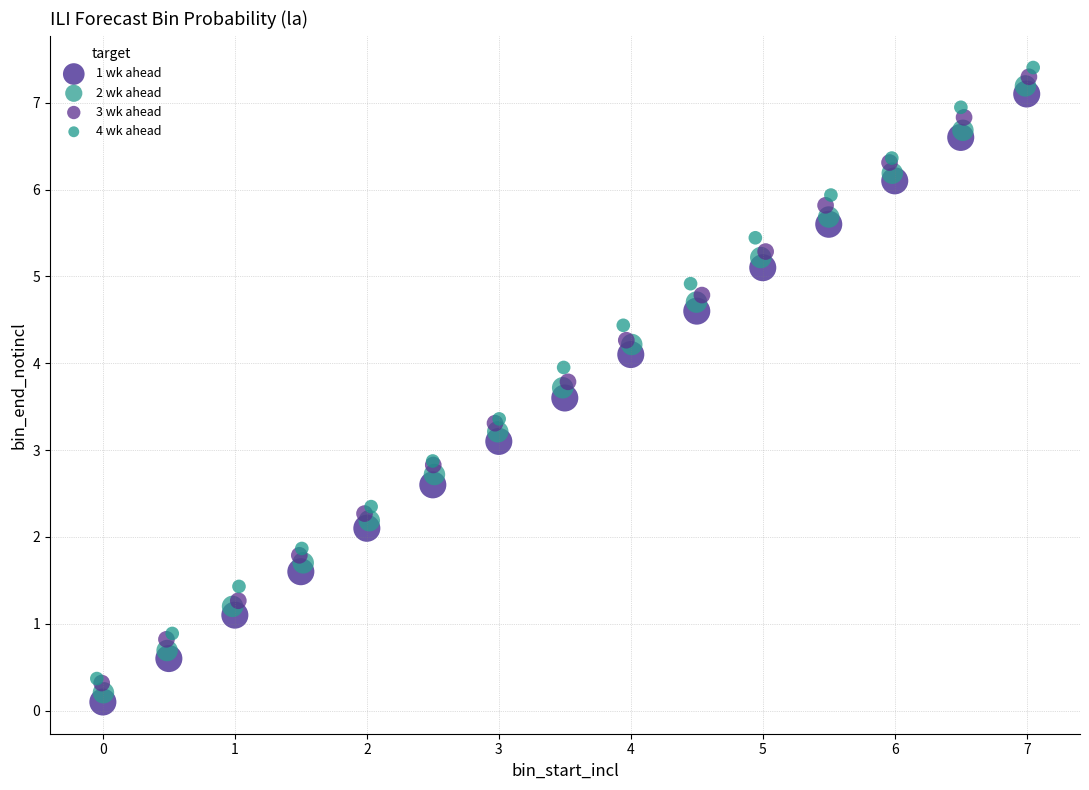

Which series has the widest spread of Y values?

4 wk ahead